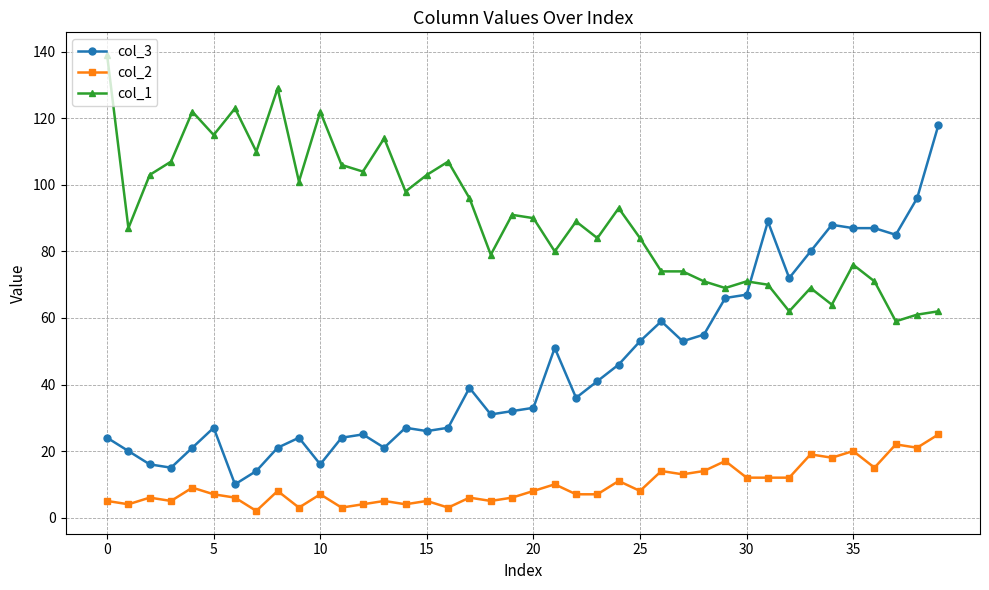

What is the lowest value of the col_3 series?

10